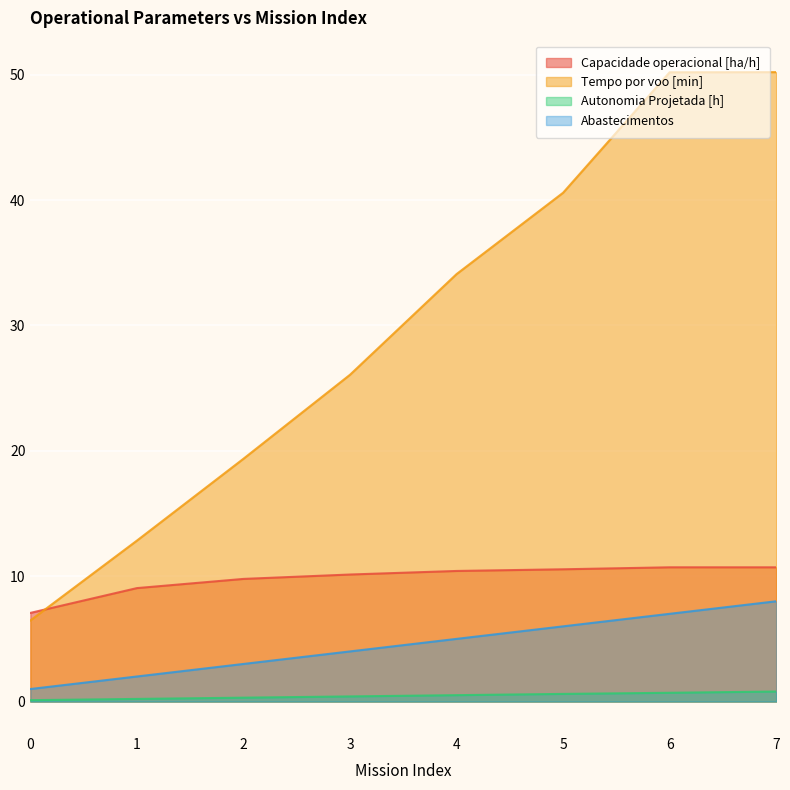

How many times do Tempo por voo [min] and Capacidade operacional [ha/h] cross each other?

1